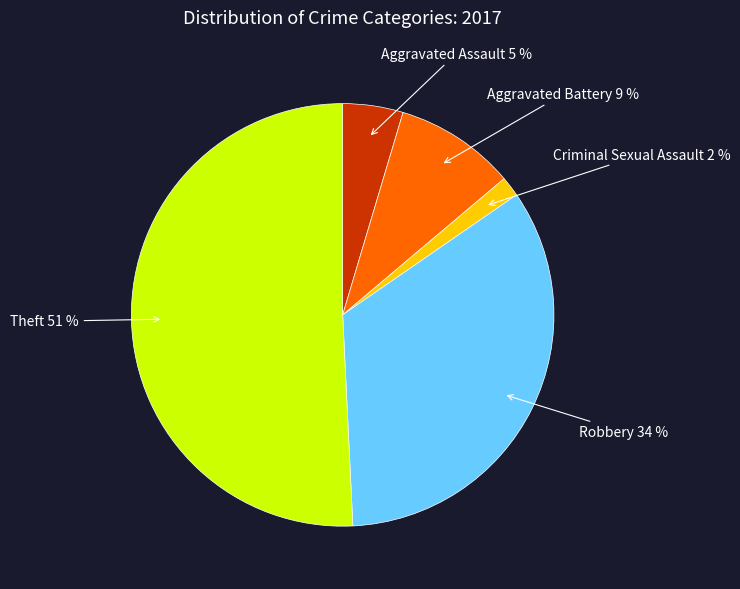

Which slice is the largest?

Theft